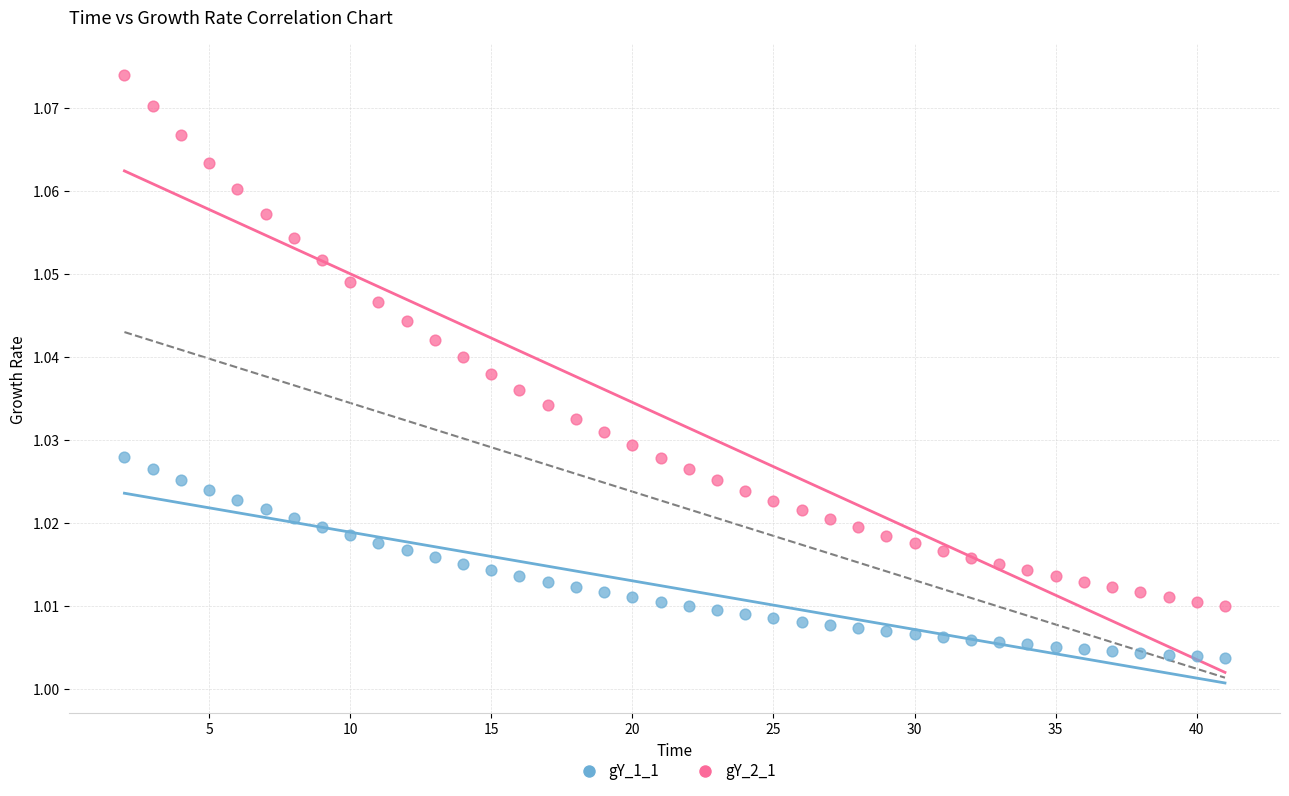

Which series contains the lowest Y value?

gY_1_1